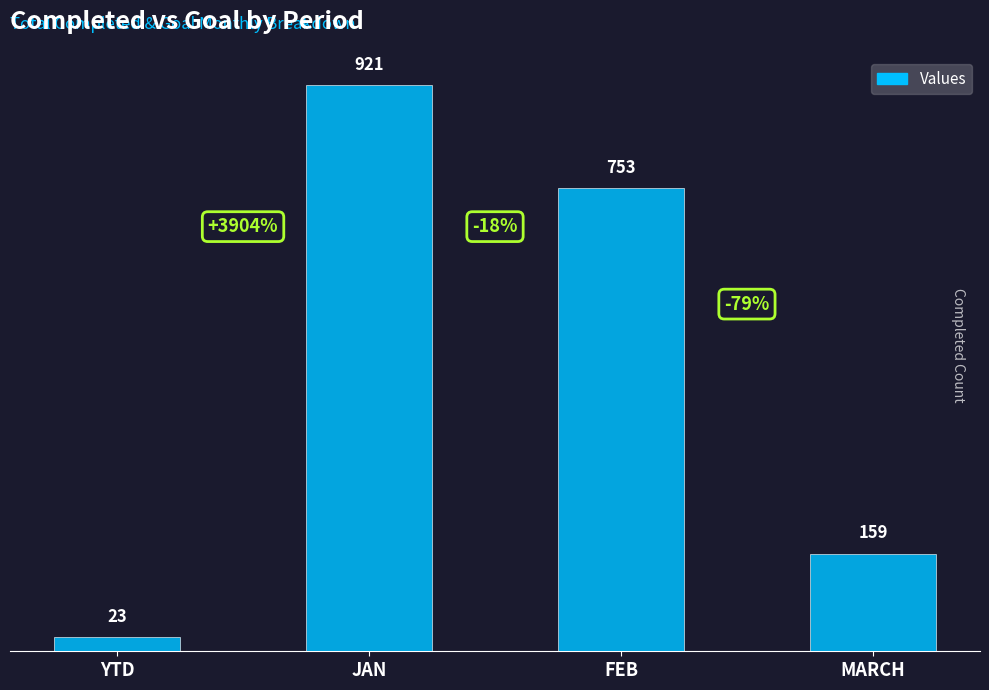

The value at YTD is 23. True or false?

True